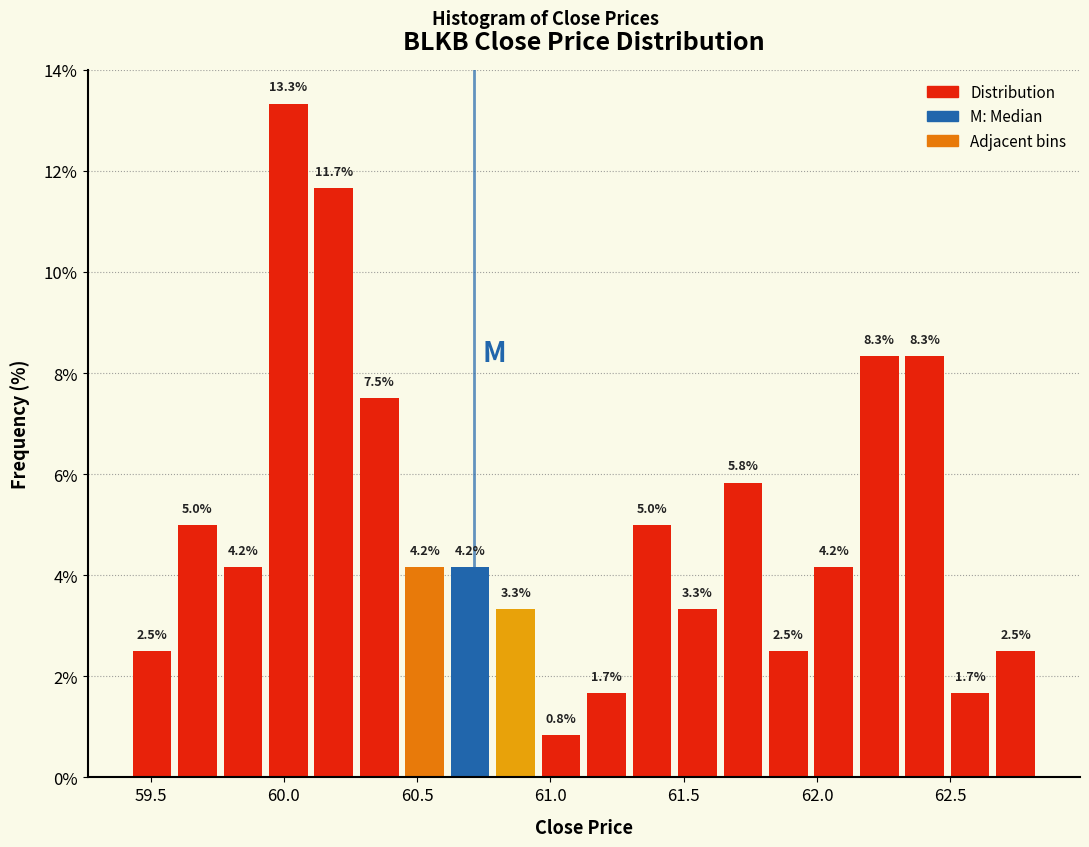

Around what value on the x-axis is the tallest bar? Give the approximate position of its centre, as read against the axis.

60.00